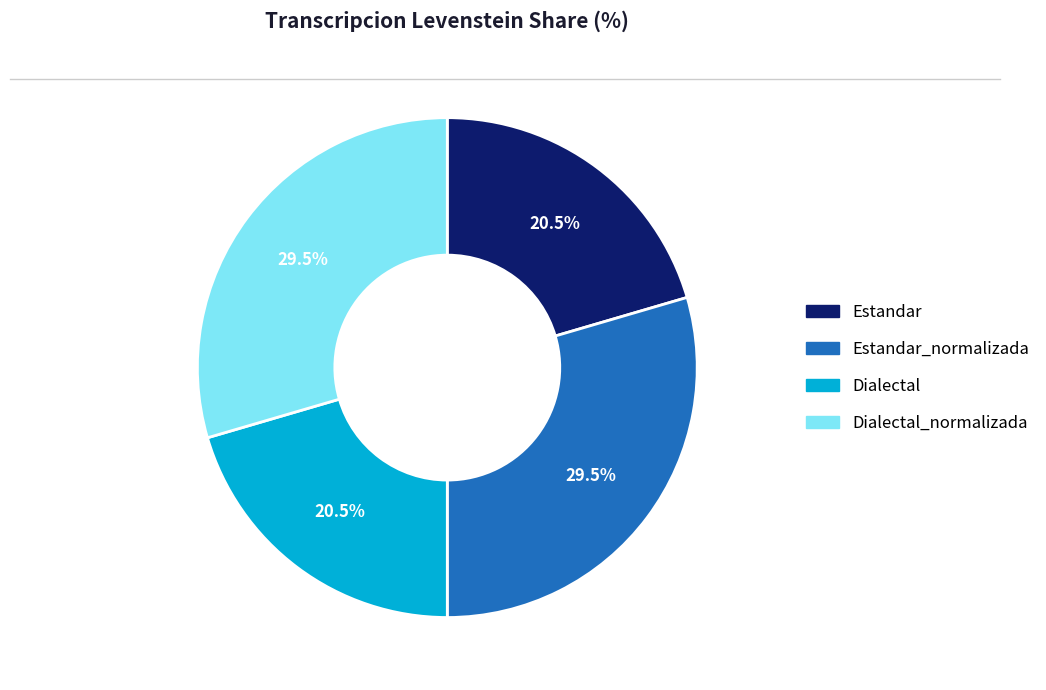

Is there any slice that represents more than half of the pie?

No